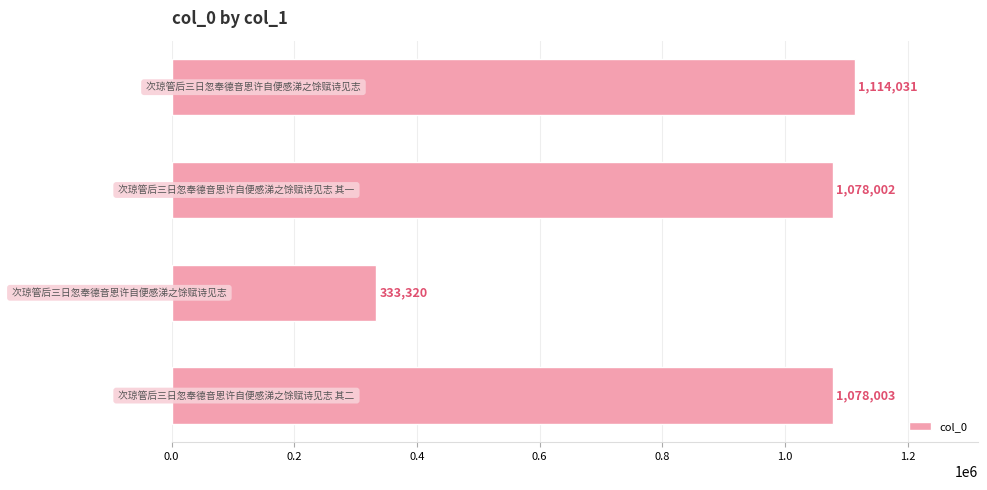

What is the sum of all values?

3603356